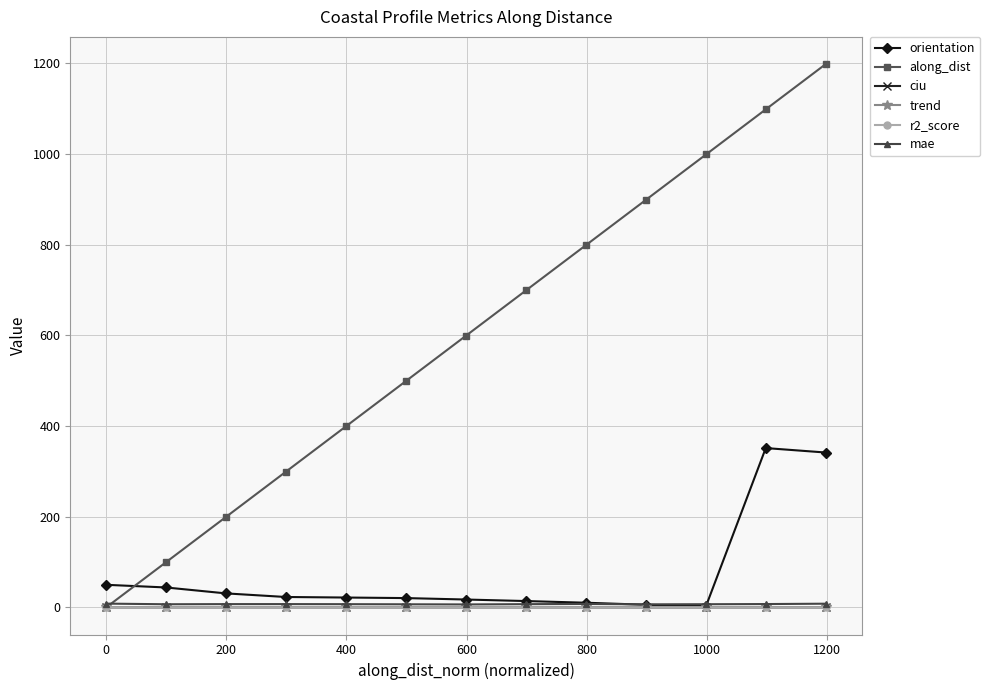

Which series has the largest range (max minus min)?

along_dist